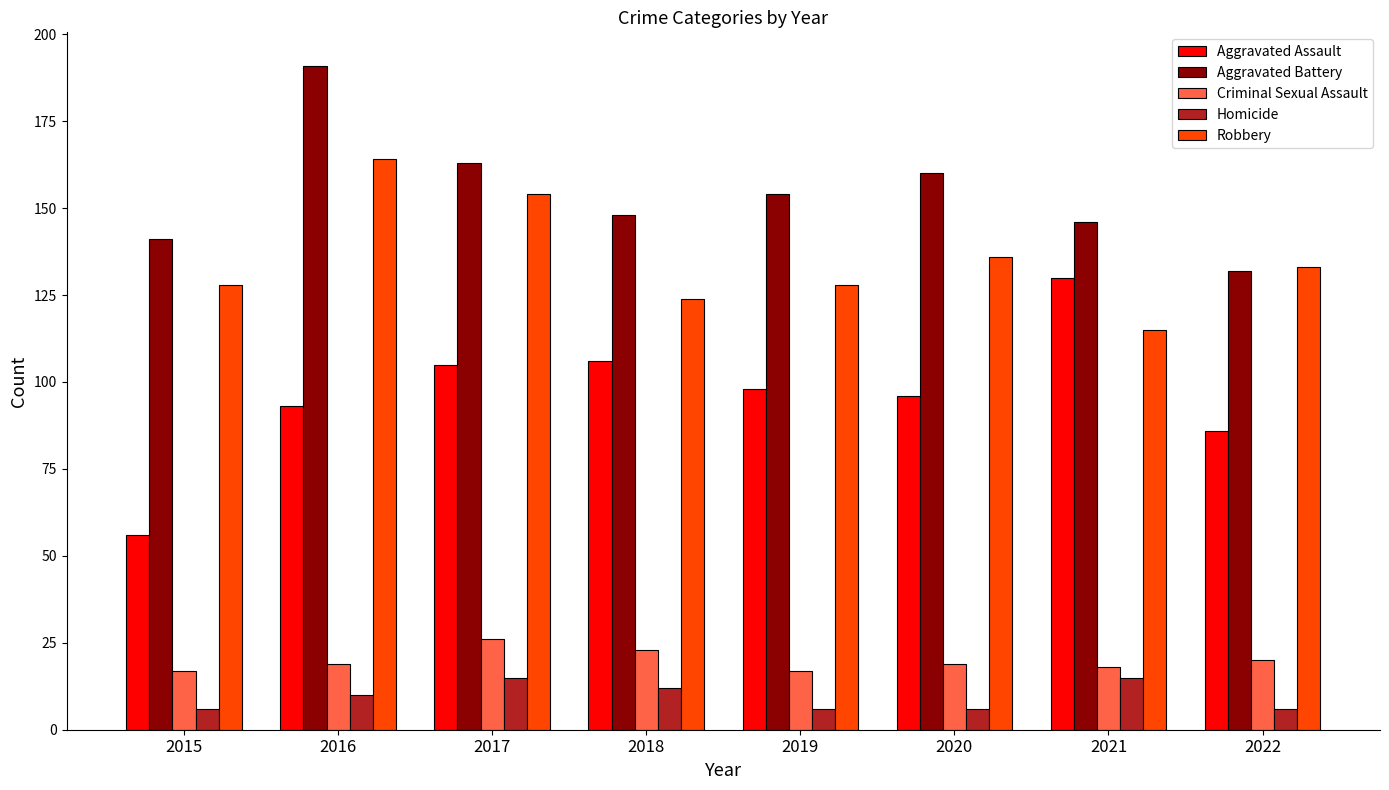

Where is Homicide nearest to the value 10?

2016